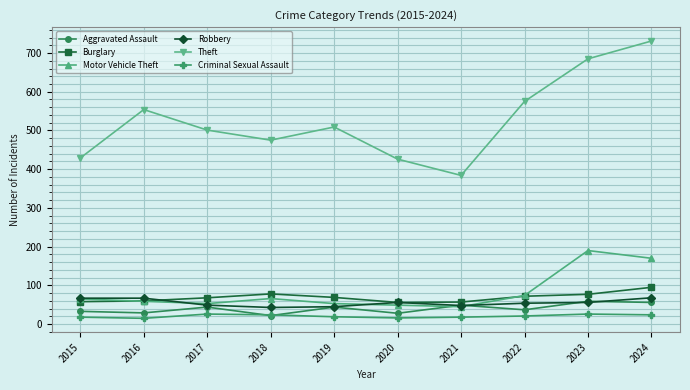

What is the difference between the Burglary values at 2023 and 2019?

8